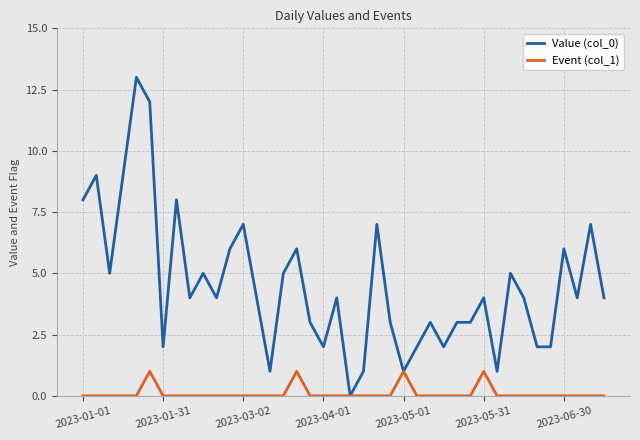

What is the greatest value displayed?

13